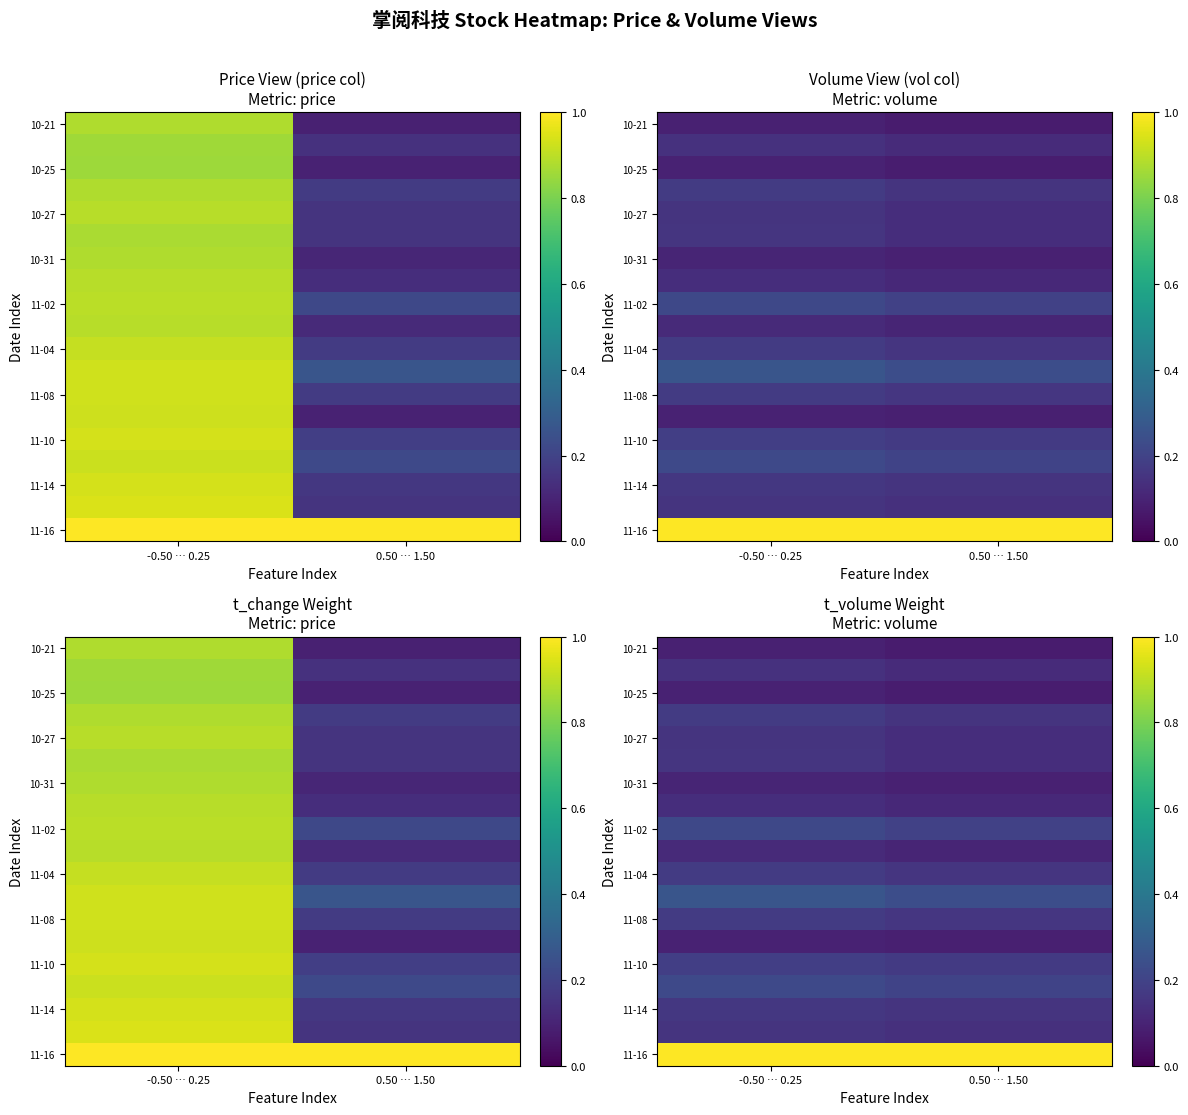

What is the difference between the highest and lowest values at -0.50 … 0.25?

0.9